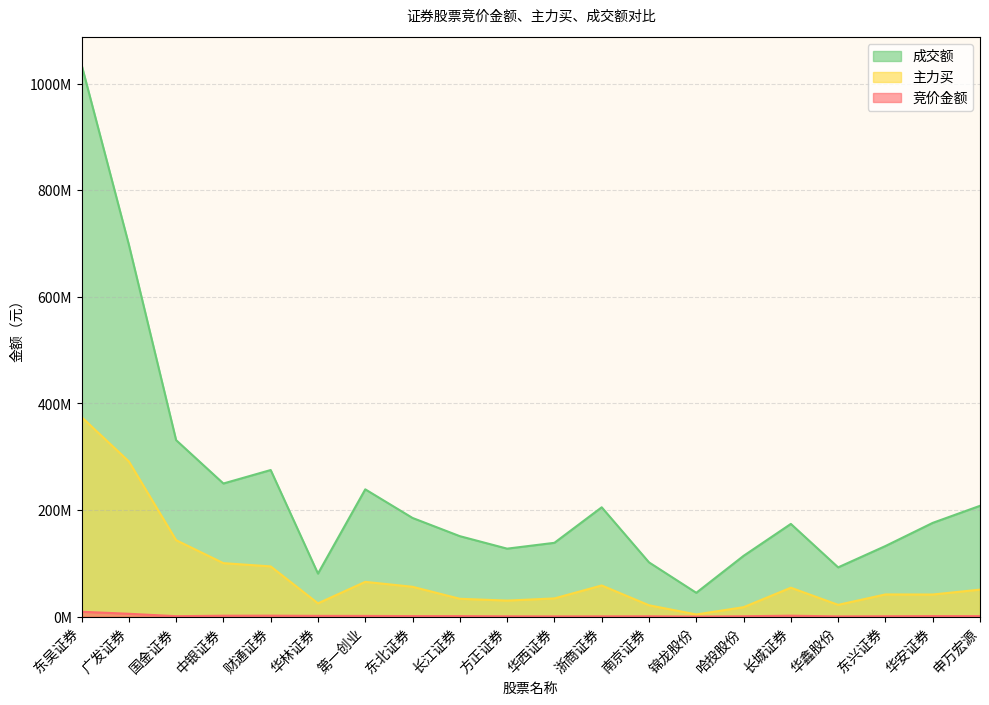

What is the difference between the second highest and minimum values in the 主力买 series?

287332668